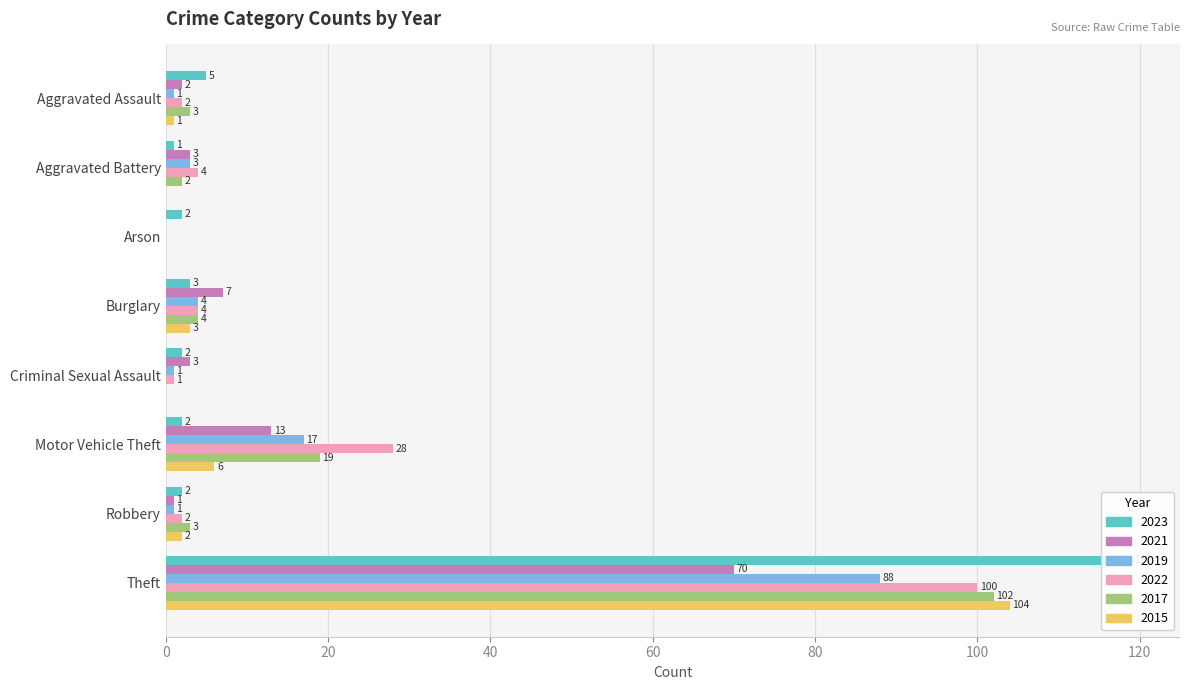

Is it true that 2017 equals 21 at Theft?

False